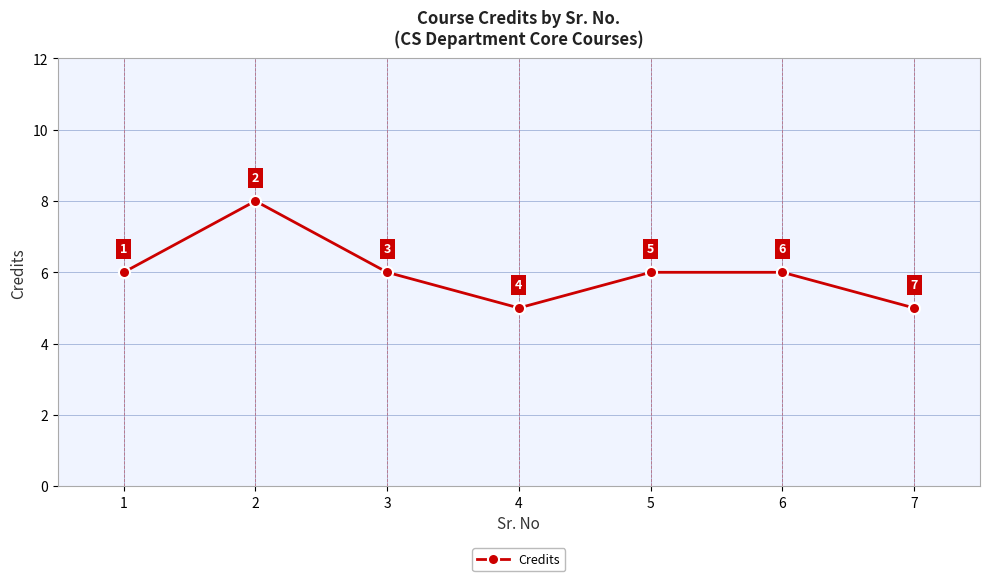

Count the values in the range 5 to 6.

6